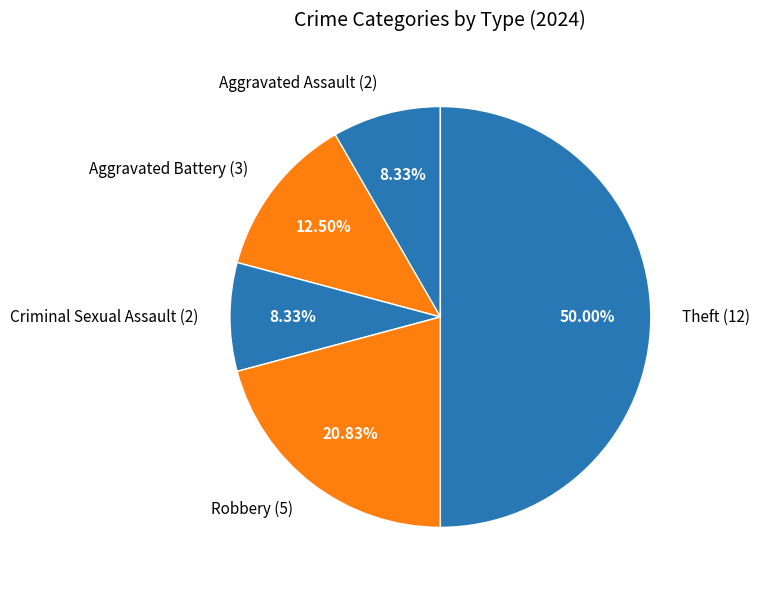

Does Aggravated Battery (3) represent more than half of the total?

No